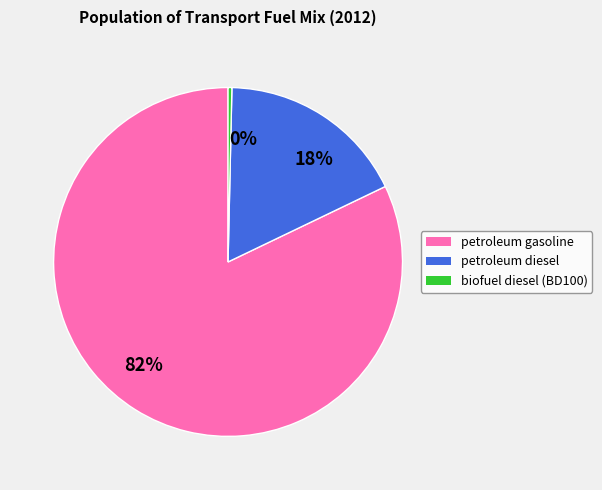

Count the number of slices in the pie.

3